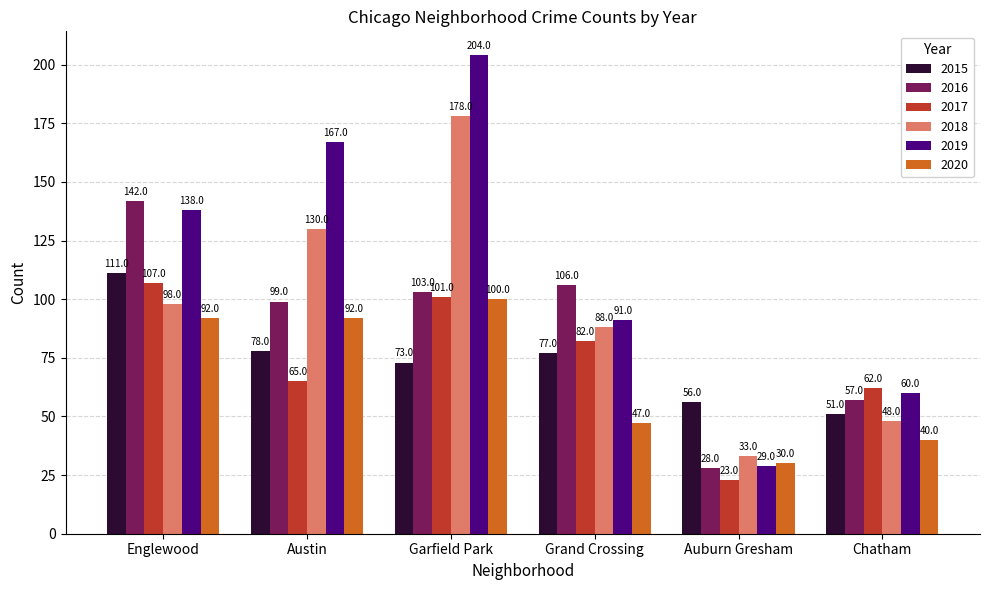

How many groups of bars are there?

6